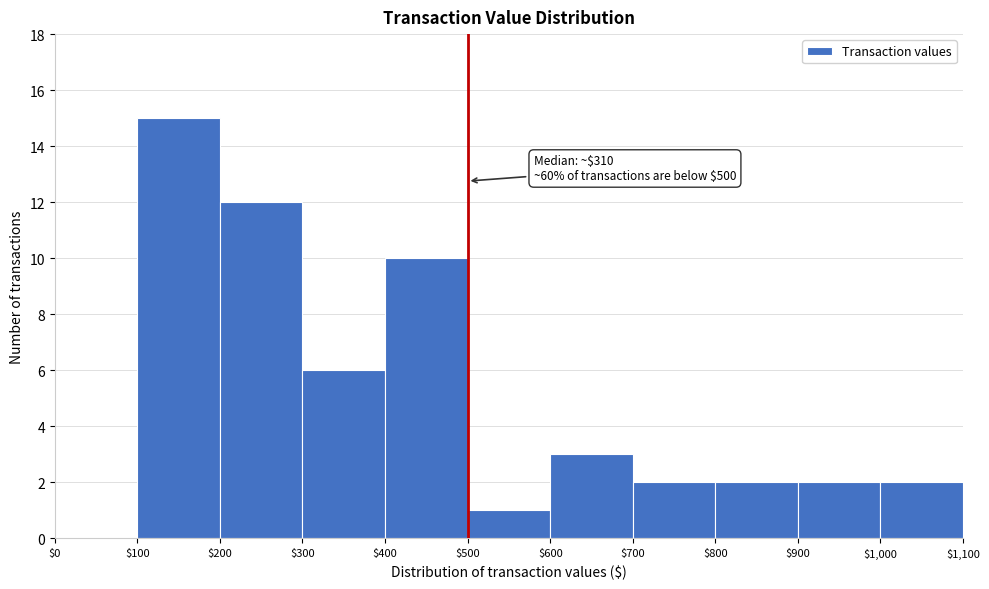

Which range on the x-axis has the tallest bar?

$100 to $200